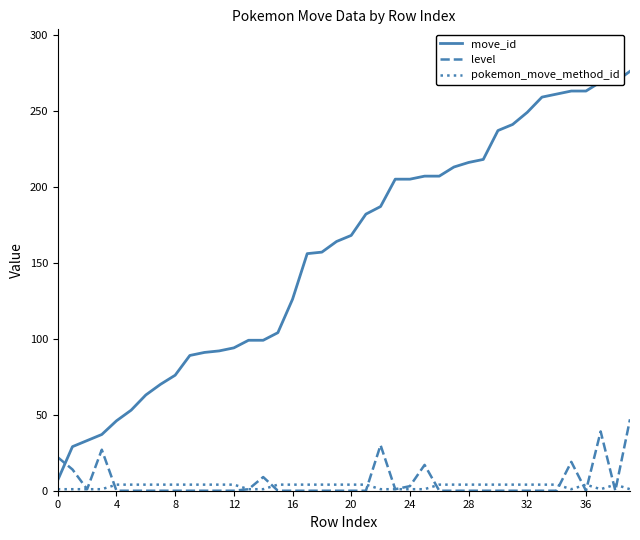

Rank the series by their maximum value, from lowest to highest.

pokemon_move_method_id, level, move_id